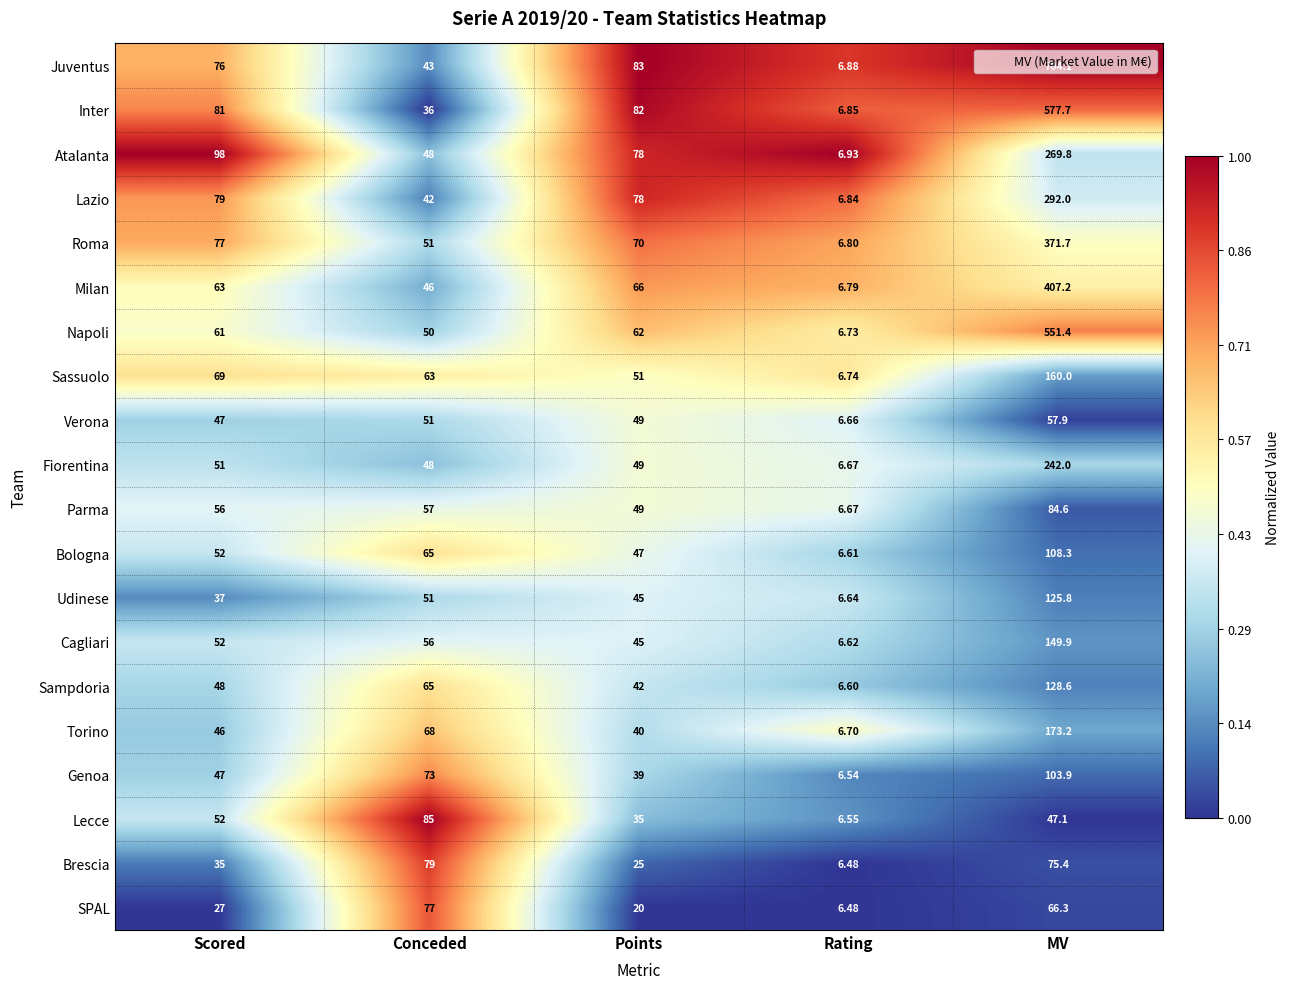

Which series has the widest spread of values?

Juventus